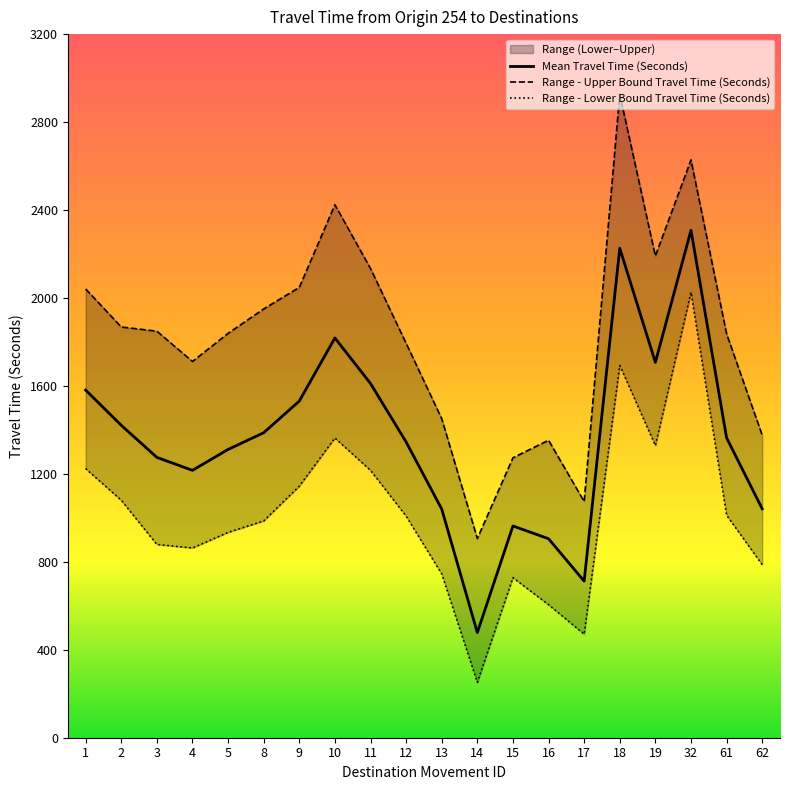

What are all the series names shown in the legend?

Mean Travel Time (Seconds), Range - Upper Bound Travel Time (Seconds), Range - Lower Bound Travel Time (Seconds)